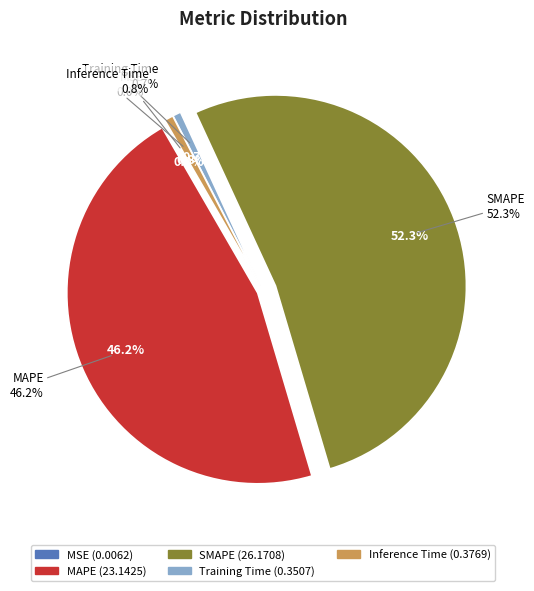

To the nearest percent, what is the difference between the MAPE and MSE slice percentages?

46%